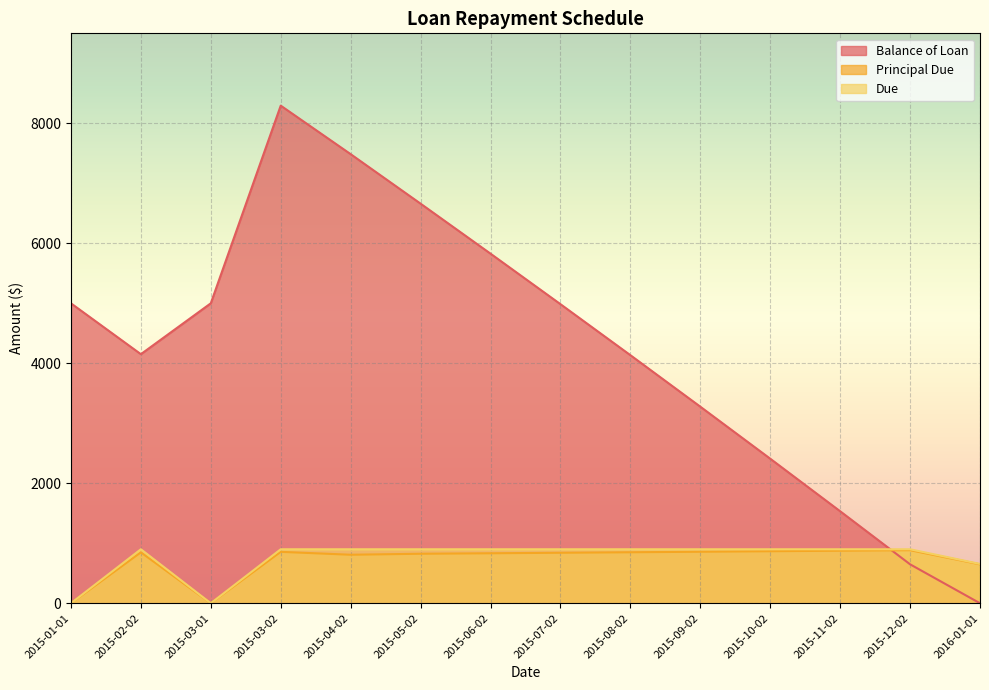

List the series in order of their peak value, highest first.

Balance of Loan, Due, Principal Due